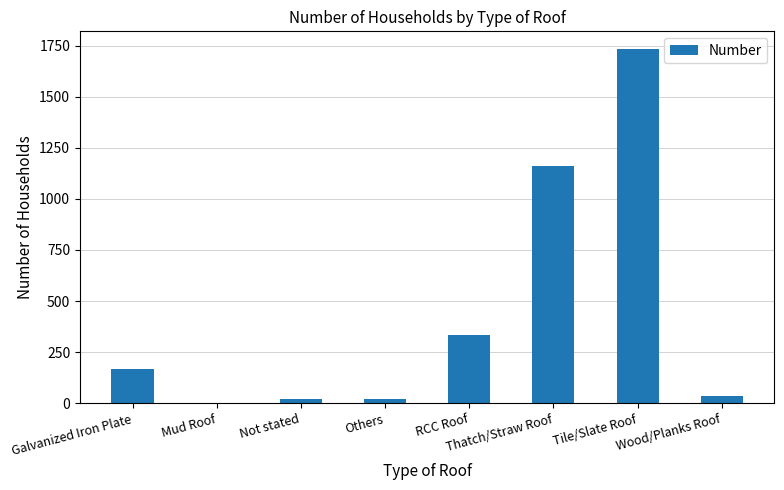

How many data points does each series have?

8